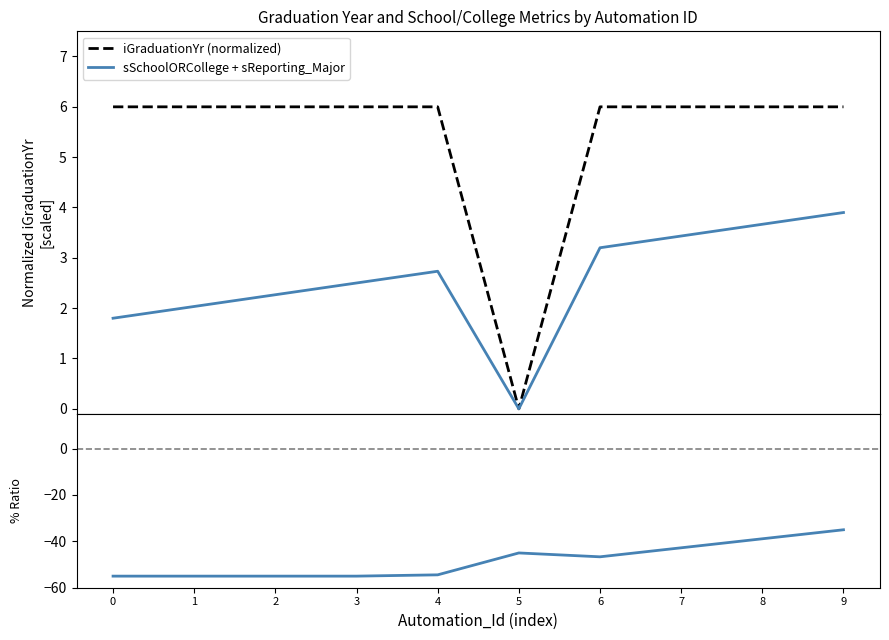

Reading left to right, extract all data points from this chart.

iGraduationYr (normalized): 6.0	6.0	6.0	6.0	6.0	0.0	6.0	6.0	6.0	6.0
sSchoolORCollege + sReporting_Major: 1.8	2.0	2.3	2.5	2.7	0.0	3.2	3.4	3.7	3.9
% sSchoolORCollege / iGraduationYr: -55.0	-55.0	-55.0	-55.0	-54.4	-45.0	-46.7	-42.8	-38.9	-35.0